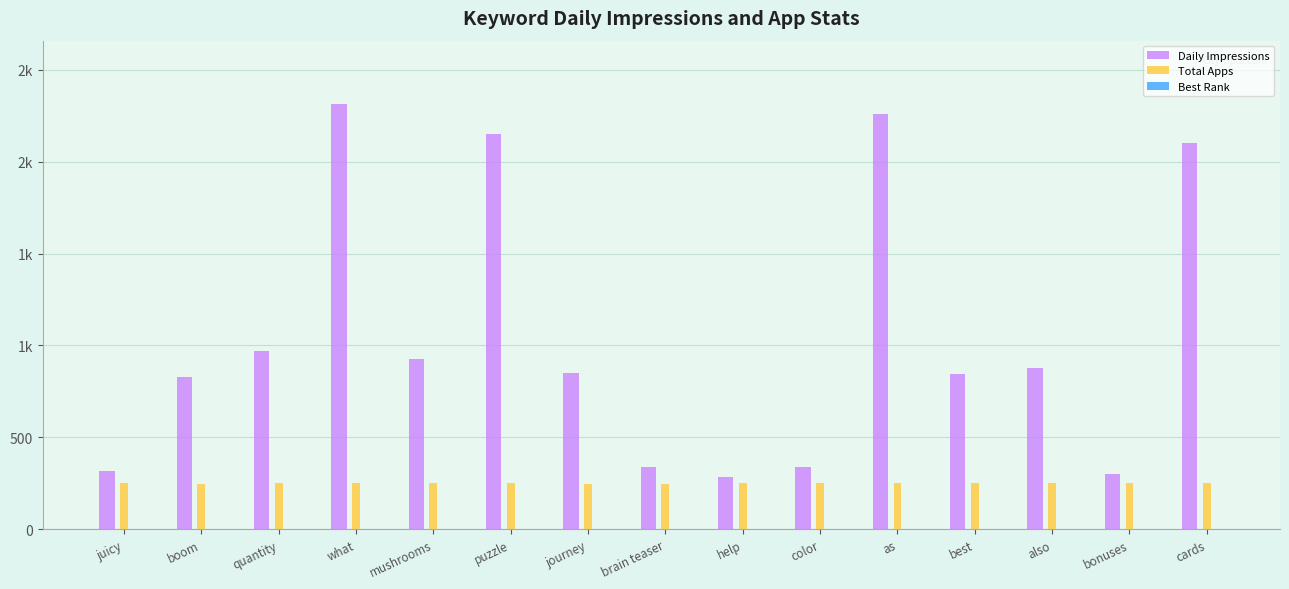

Rank the series by their average value, from highest to lowest.

Daily Impressions, Total Apps, Best Rank